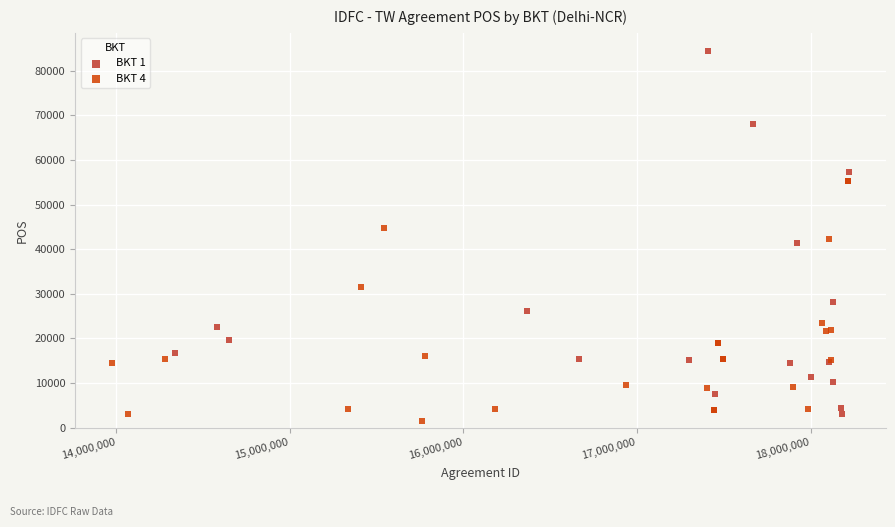

Which series has the largest Y range (max minus min)?

BKT 1